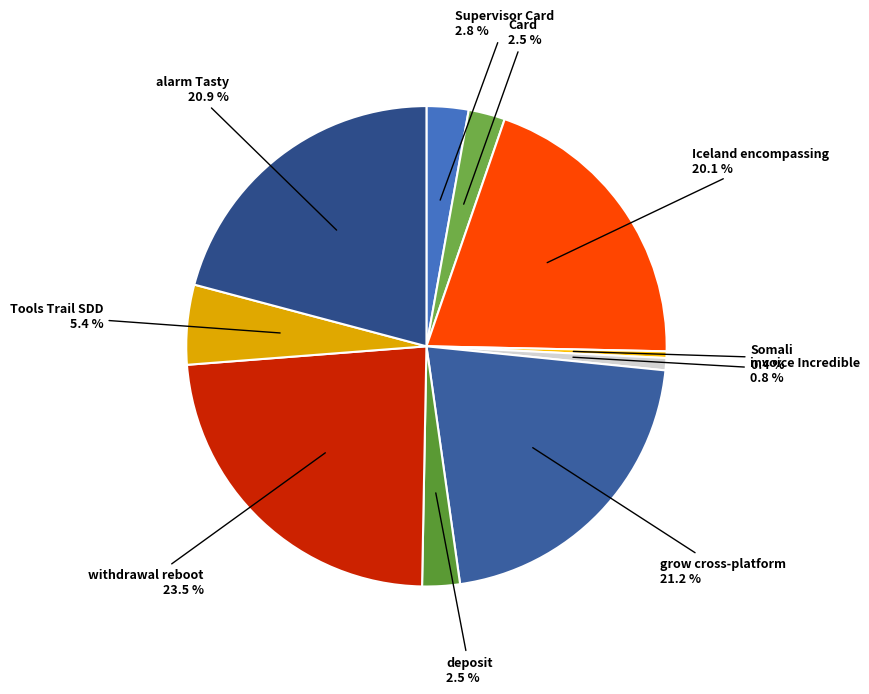

What is the smallest slice in the pie chart?

Somali